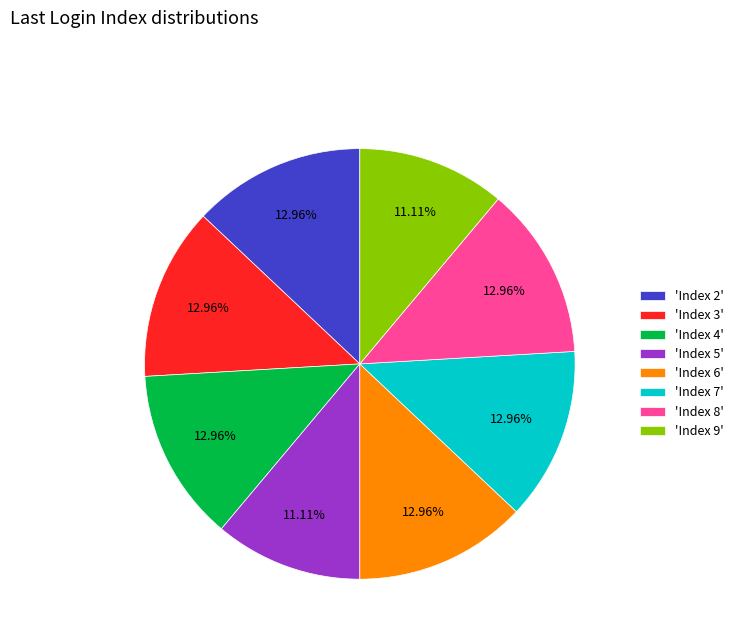

Do 'Index 7' and 'Index 6' together represent more than half of the pie?

No